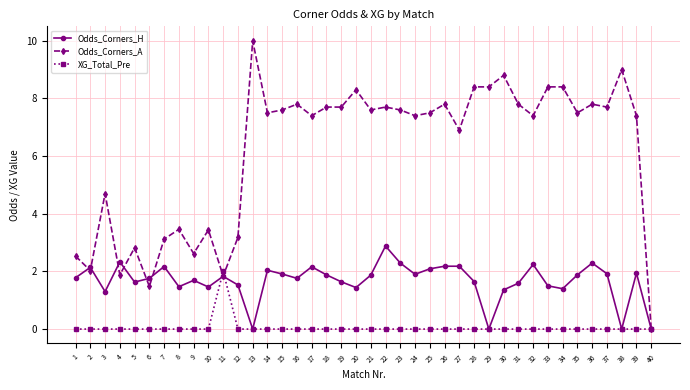

The value of Odds_Corners_A at 23 is 4.5. True or false?

False